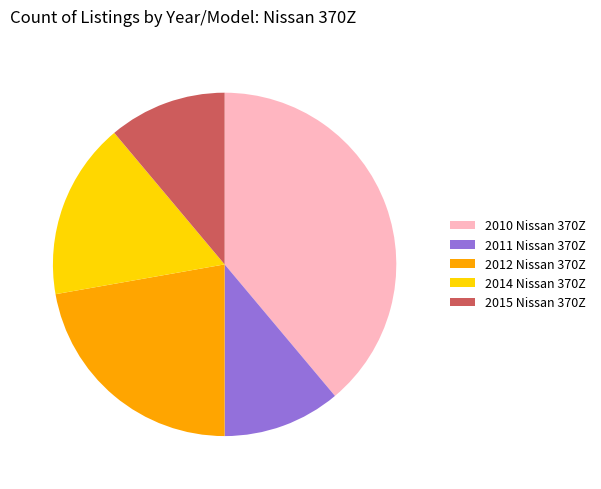

Is there any slice that represents more than half of the pie?

No